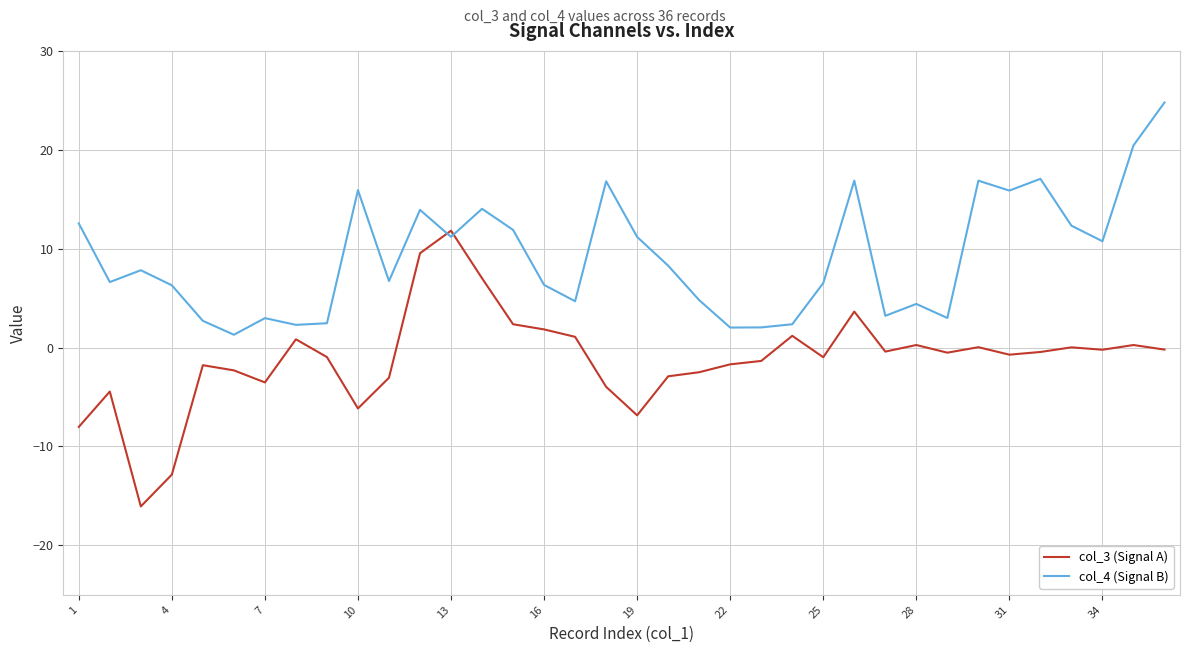

After their last crossing, which series has the higher values: col_4 (Signal B) or col_3 (Signal A)?

col_4 (Signal B)